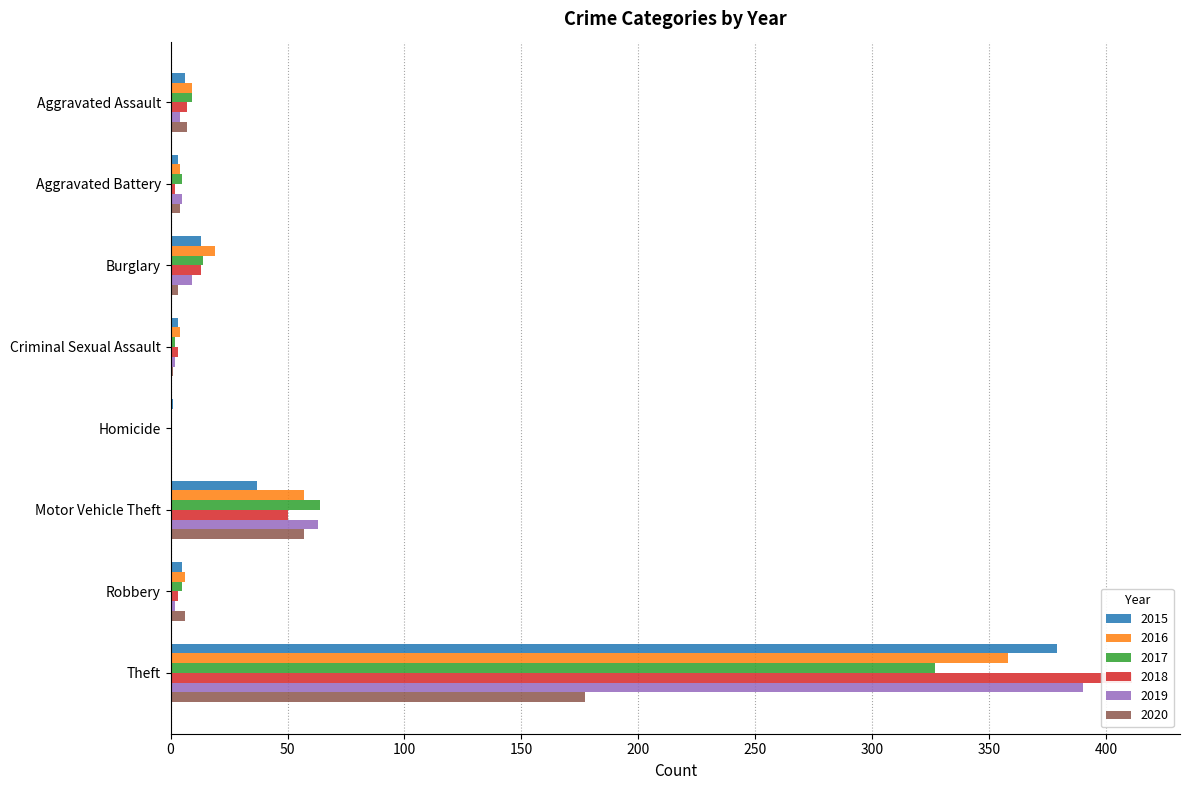

The value of 2015 at Motor Vehicle Theft is 17. True or false?

False